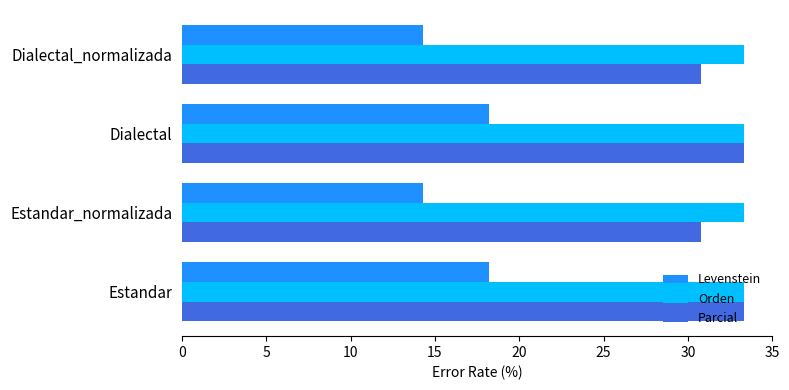

Read the Parcial value at Dialectal.

33.3